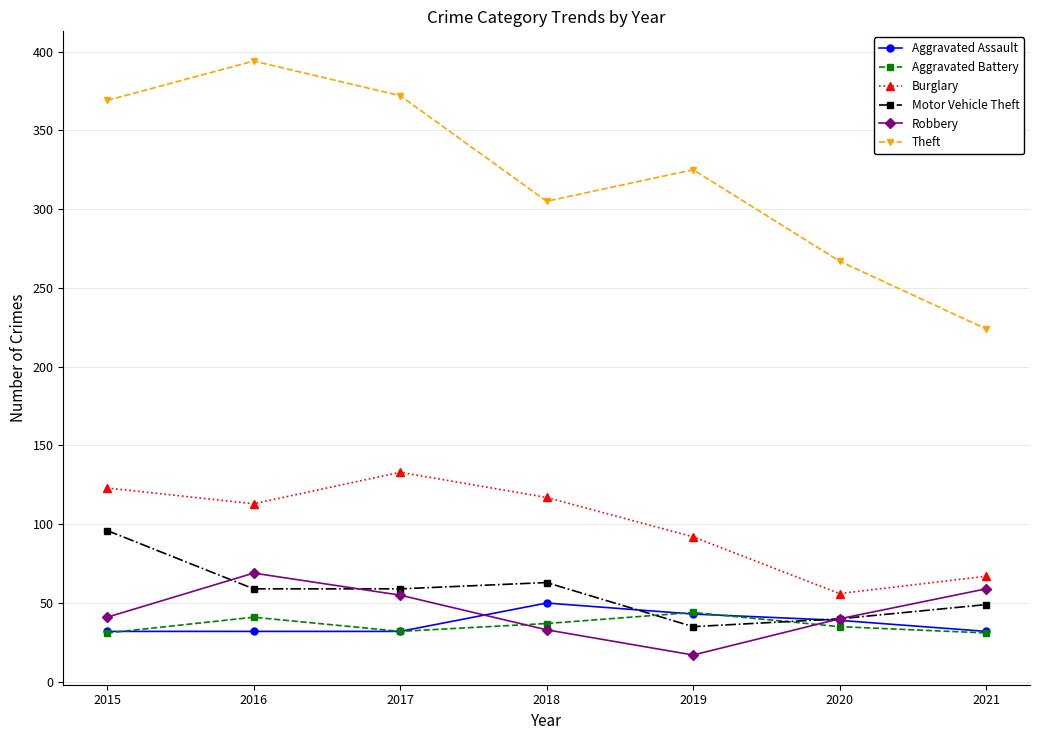

What is the difference between the Motor Vehicle Theft values at 2018 and 2016?

4